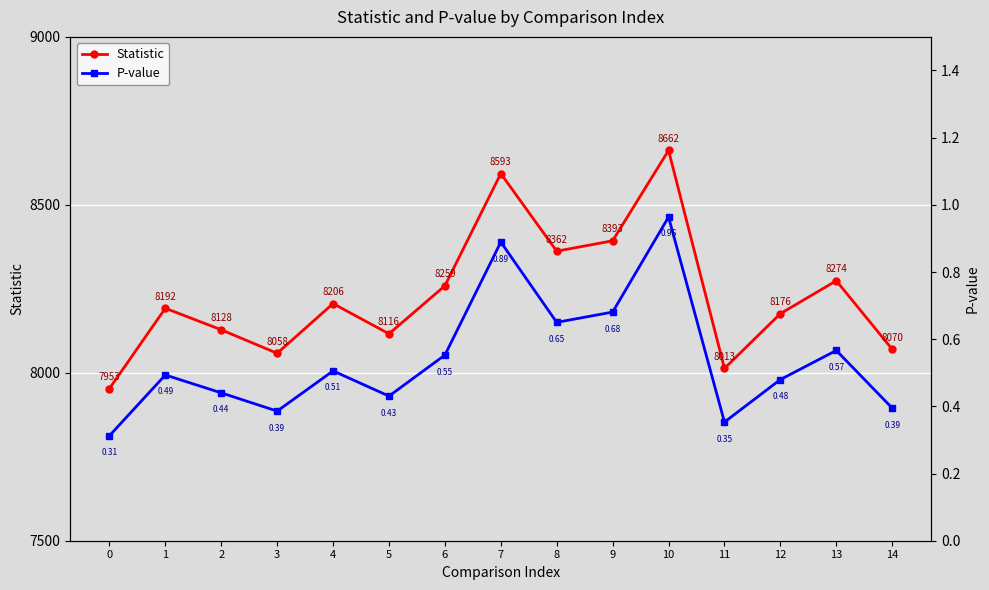

Reading left to right, transcribe all the data shown in this chart.

Statistic: 0=7953.0	1=8192.0	2=8128.0	3=8058.0	4=8206.0	5=8116.0	6=8259.0	7=8593.0	8=8362.0	9=8393.0	10=8662.0	11=8013.0	12=8176.0	13=8274.0	14=8070.0
P-value: 0=0.3	1=0.5	2=0.4	3=0.4	4=0.5	5=0.4	6=0.6	7=0.9	8=0.7	9=0.7	10=1.0	11=0.4	12=0.5	13=0.6	14=0.4